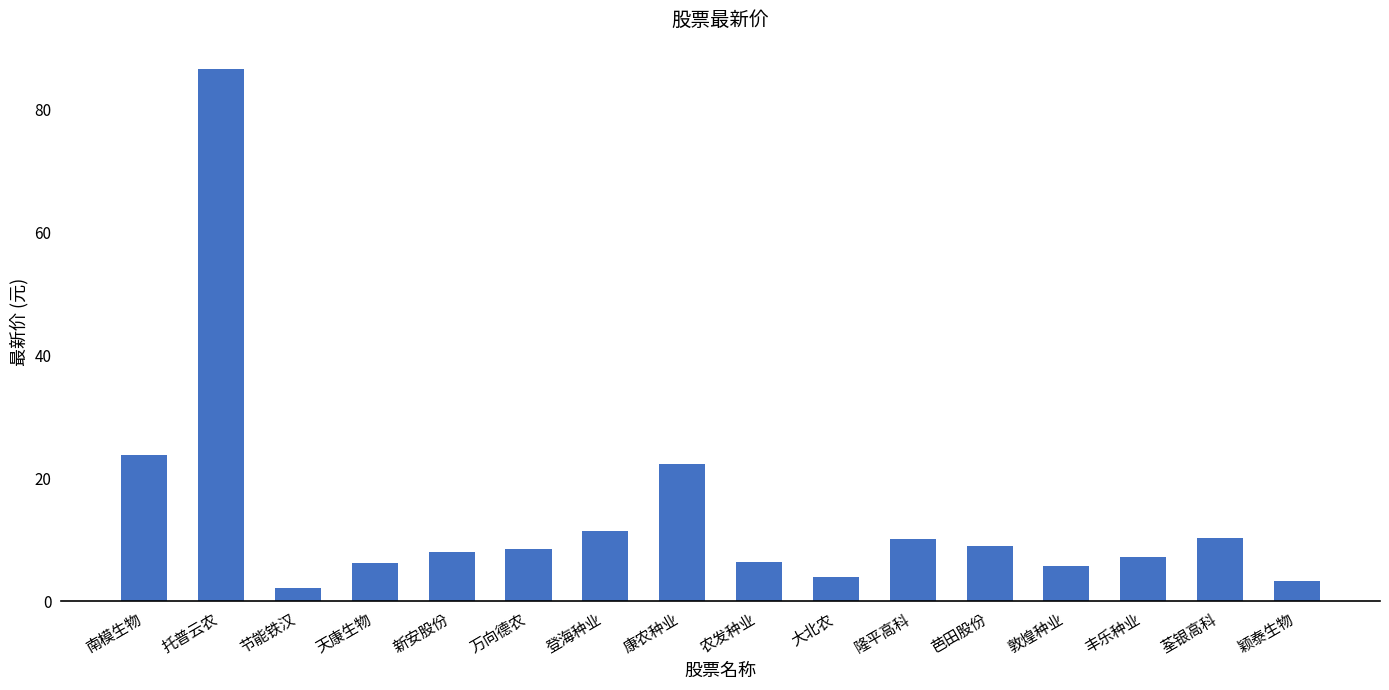

What is the ratio of the value at 新安股份 to the value at 丰乐种业?

1.1